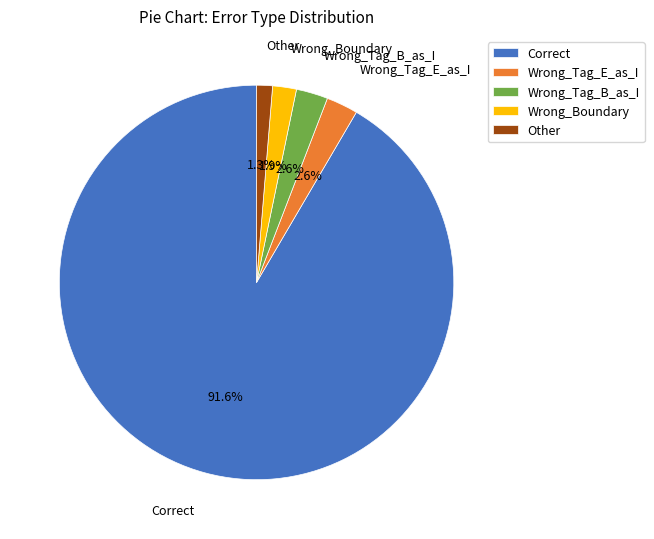

The Other slice represents 11% of the pie. True or false?

False